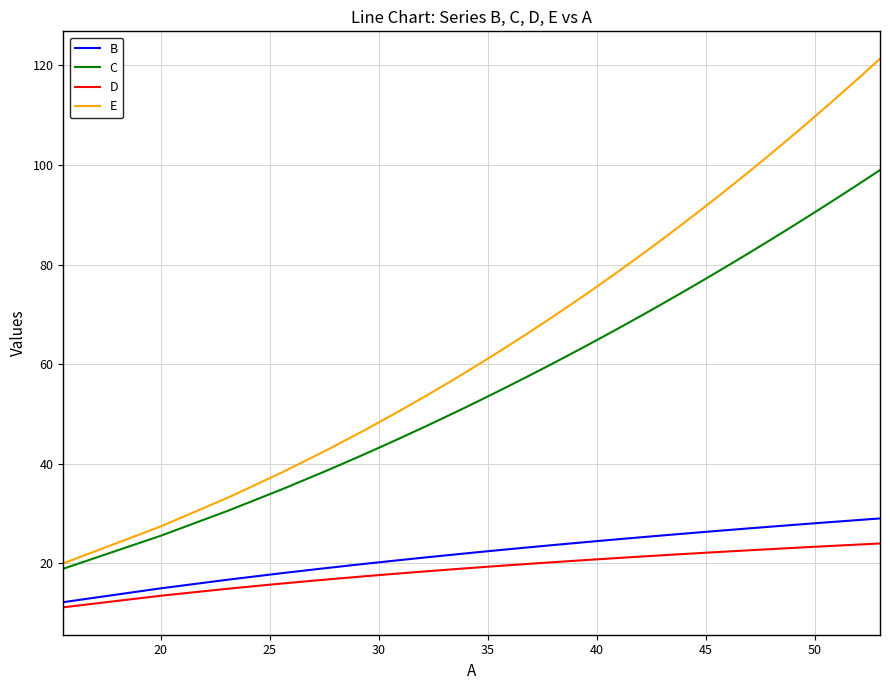

Which series has the widest spread of values?

E